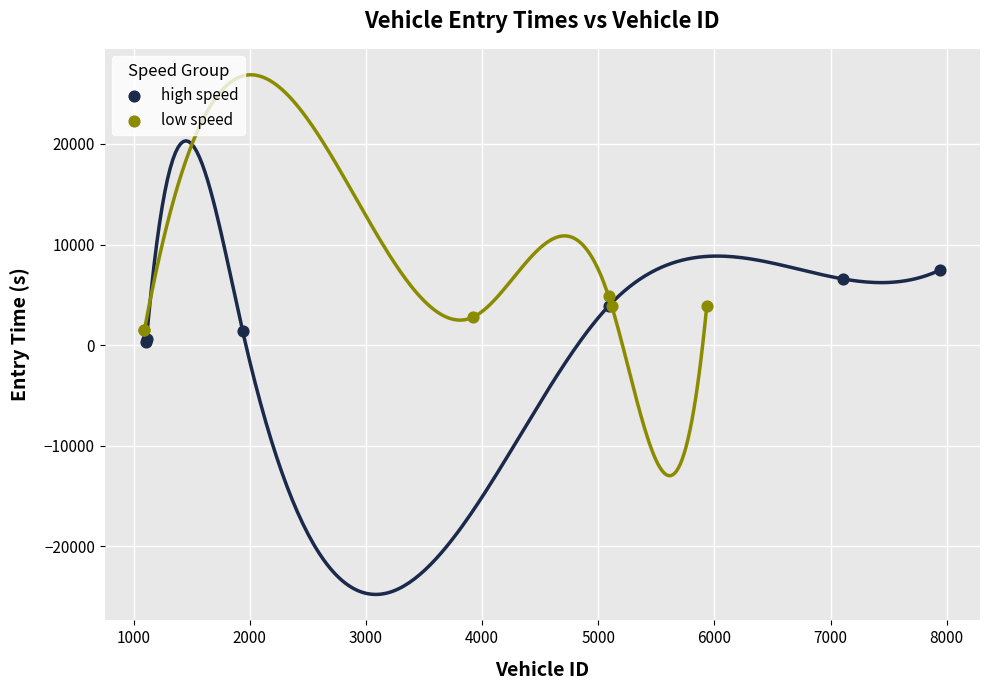

Which series reaches the maximum Y coordinate?

high speed